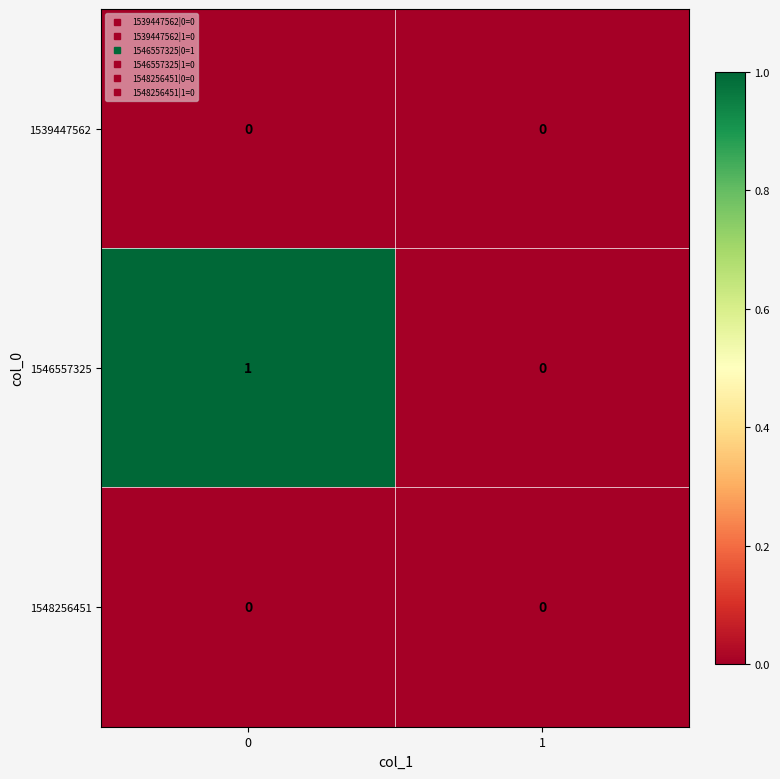

Count the number of categories in the chart.

2